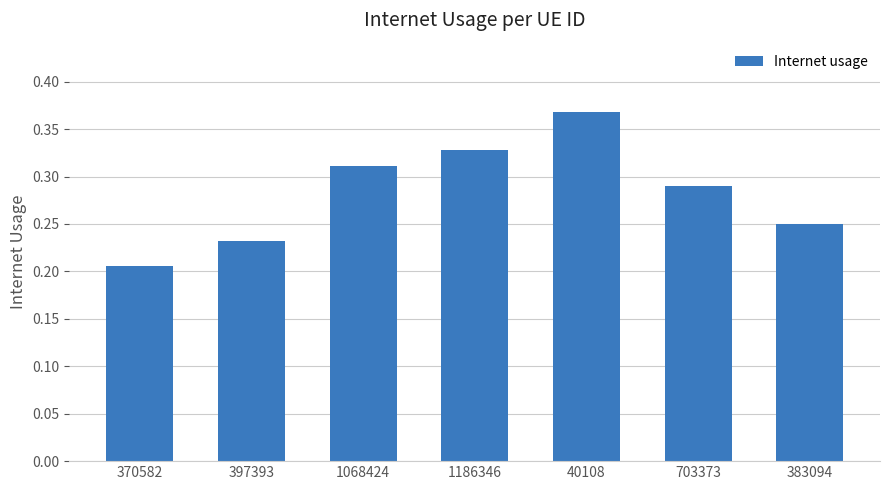

What is the difference between the second highest and second lowest values?

0.1